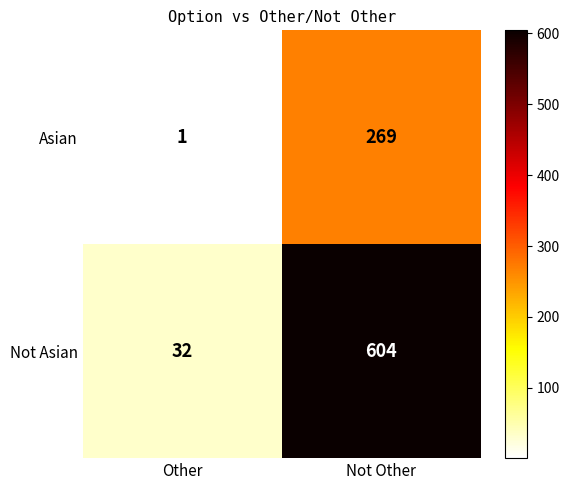

Between Other and Not Other, which series saw the biggest shift?

Not Asian